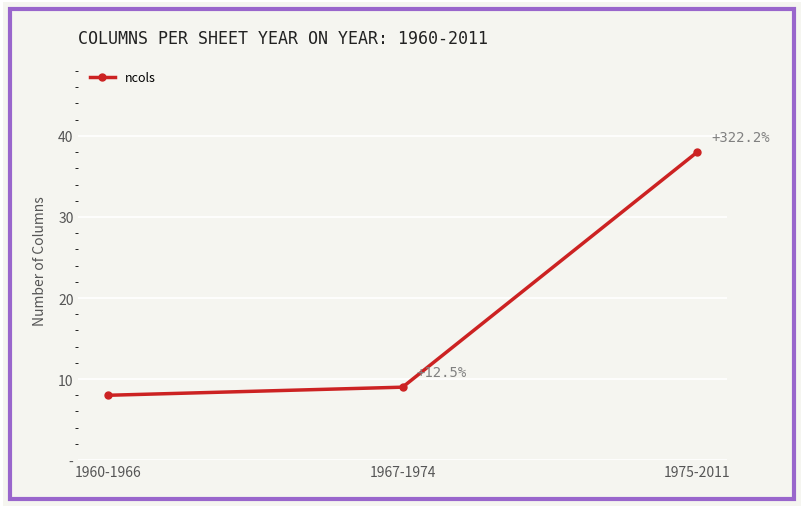

What is the greatest value displayed?

38